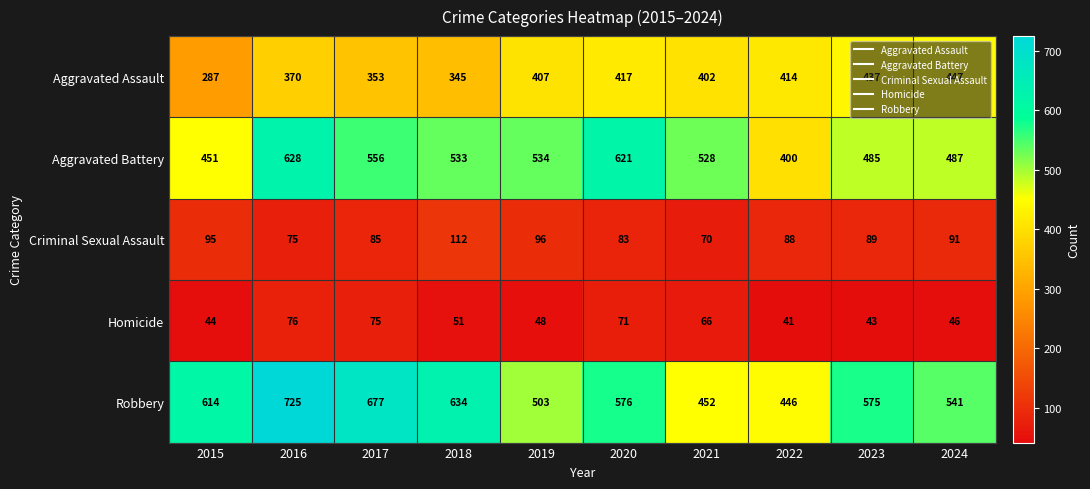

What is the difference between the Homicide values at 2017 and 2020?

4